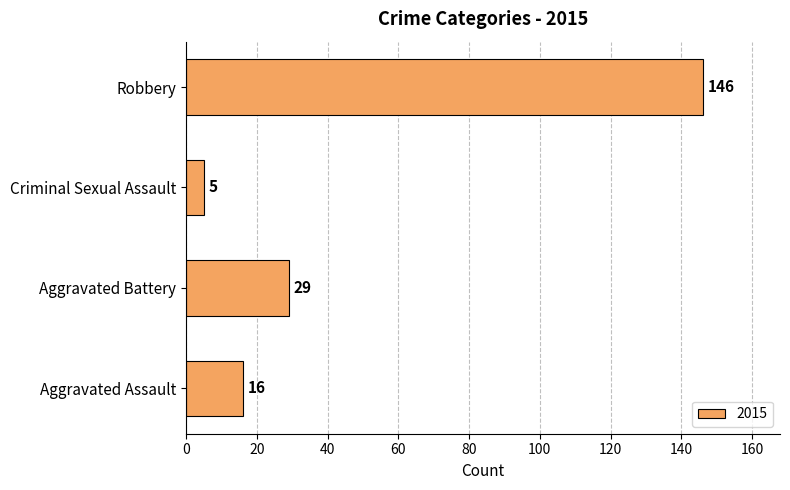

How many bars are there in total?

4